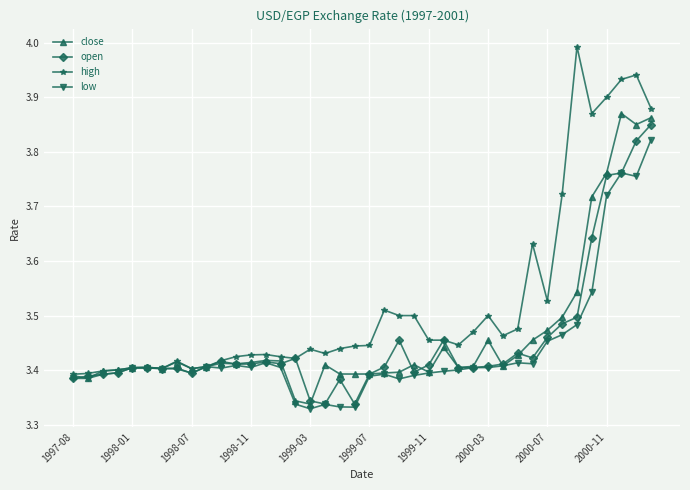

True or false: low has more than 2 points higher than both neighbors.

True